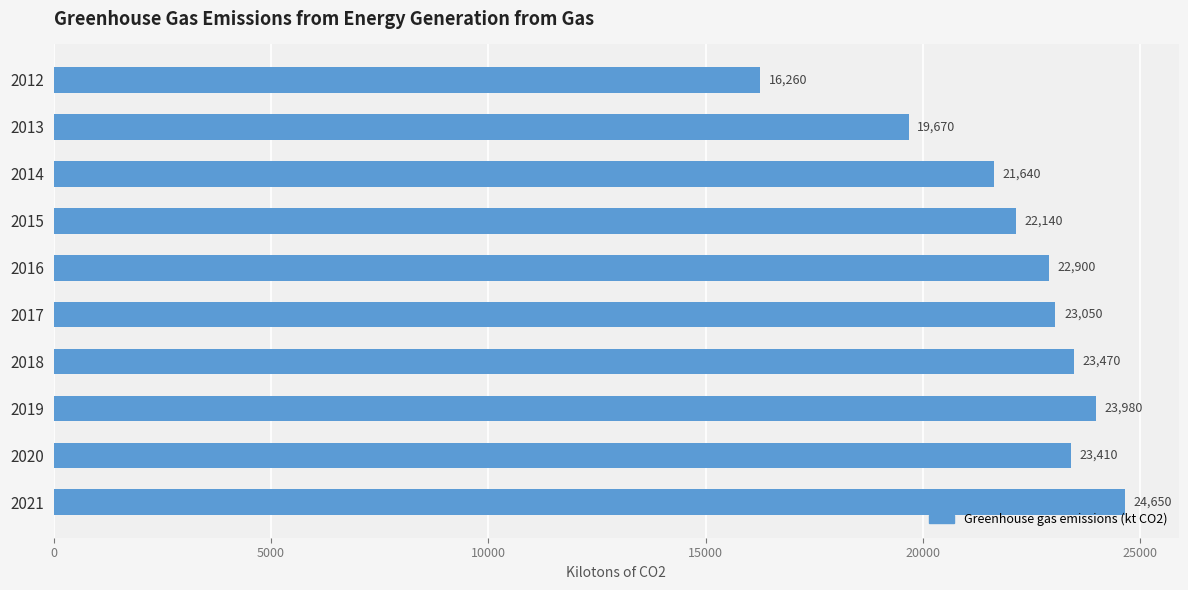

How many values are below 23050?

5